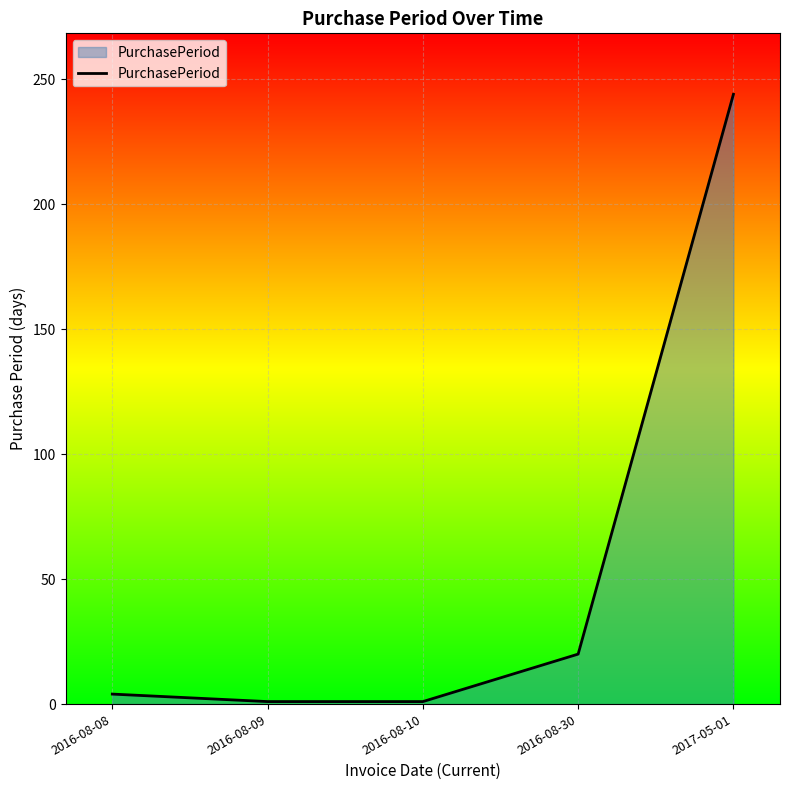

Reading left to right, extract all data points from this chart.

4	1	1	20	244